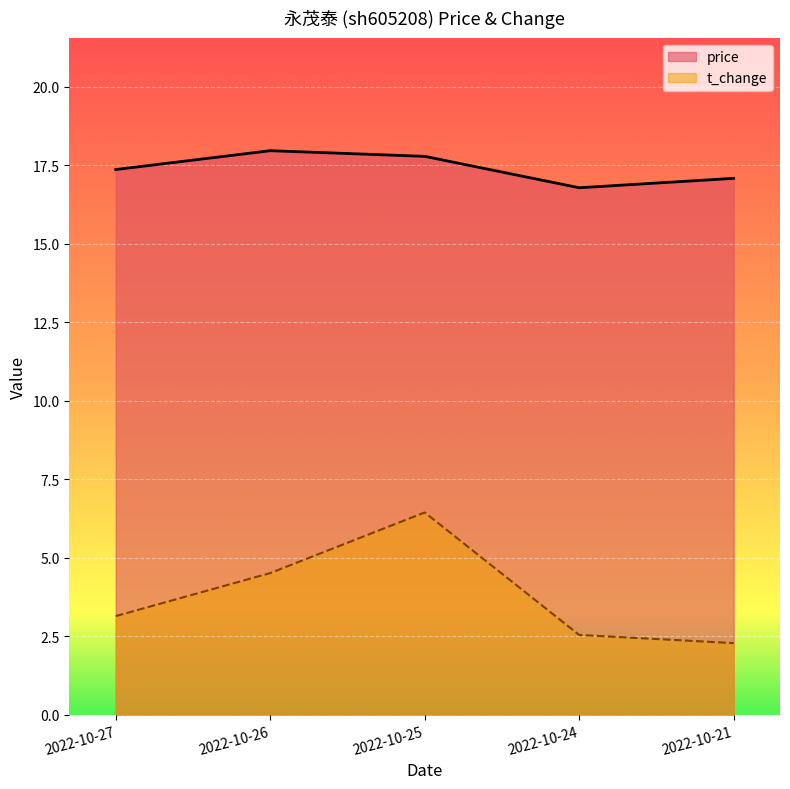

How many lines are shown in the chart?

2